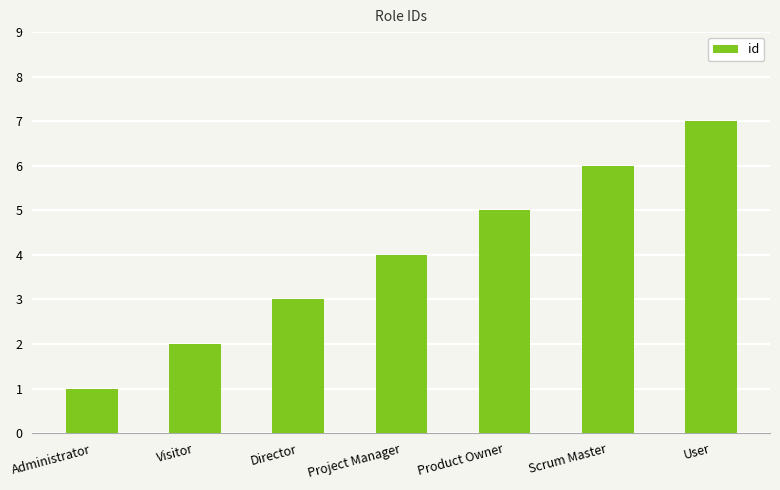

What is the change in value from Visitor to User?

+5